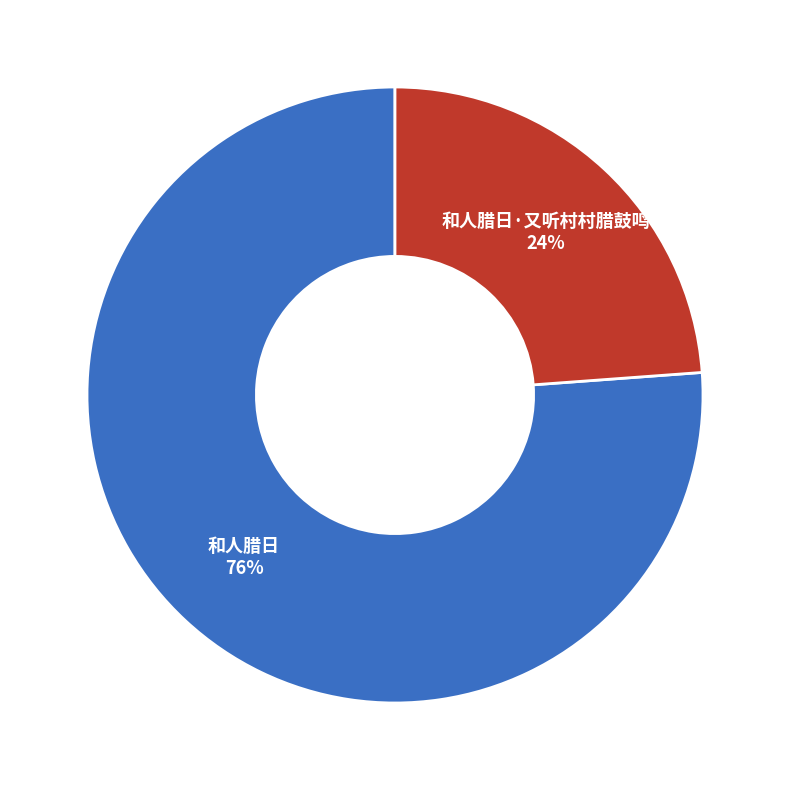

What is the smallest slice in the pie chart?

和人腊日·又听村村腊鼓鸣